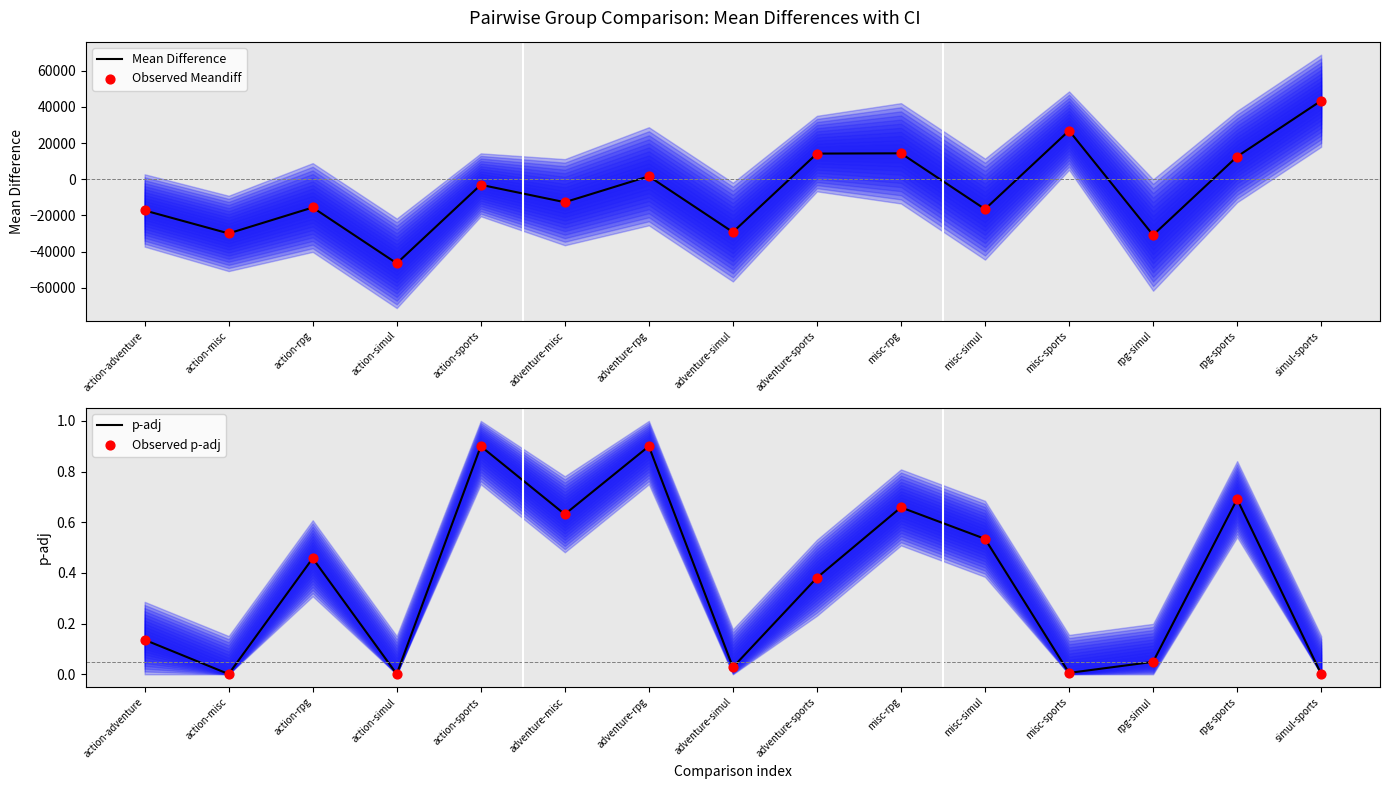

Which series has the largest total across all categories?

p-adj